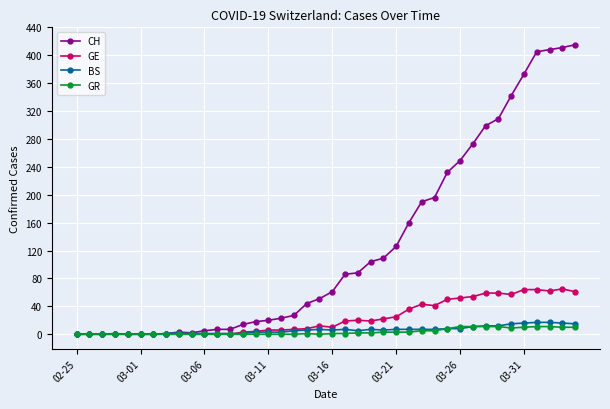

What is the difference between the second highest and second lowest values in the GE series?

64